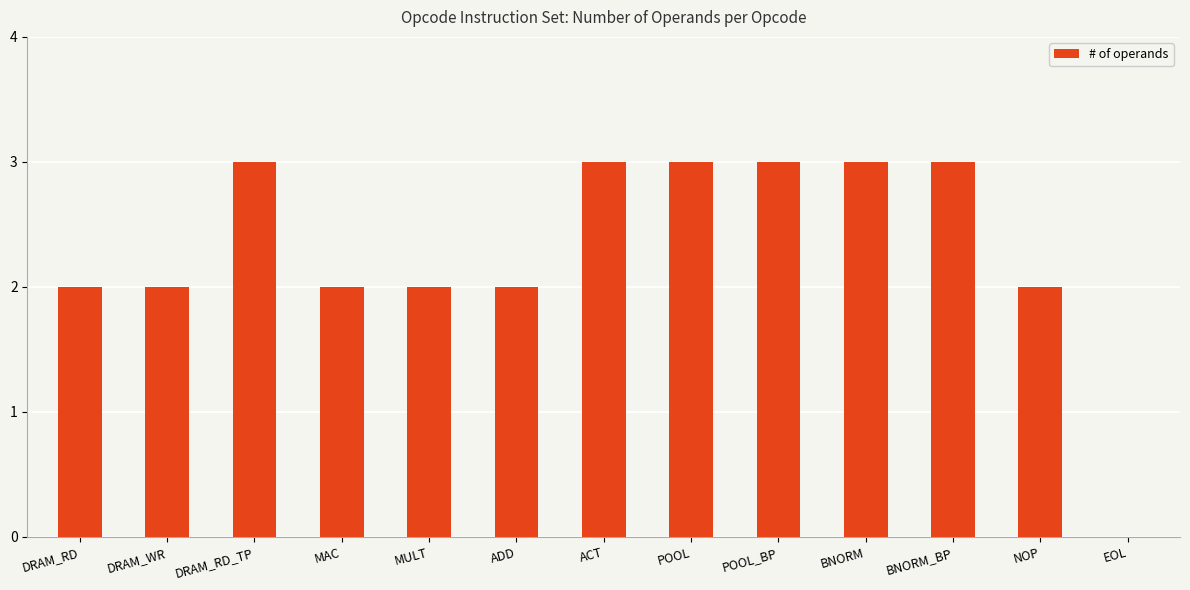

What is the change in value from DRAM_RD to DRAM_RD_TP?

+1